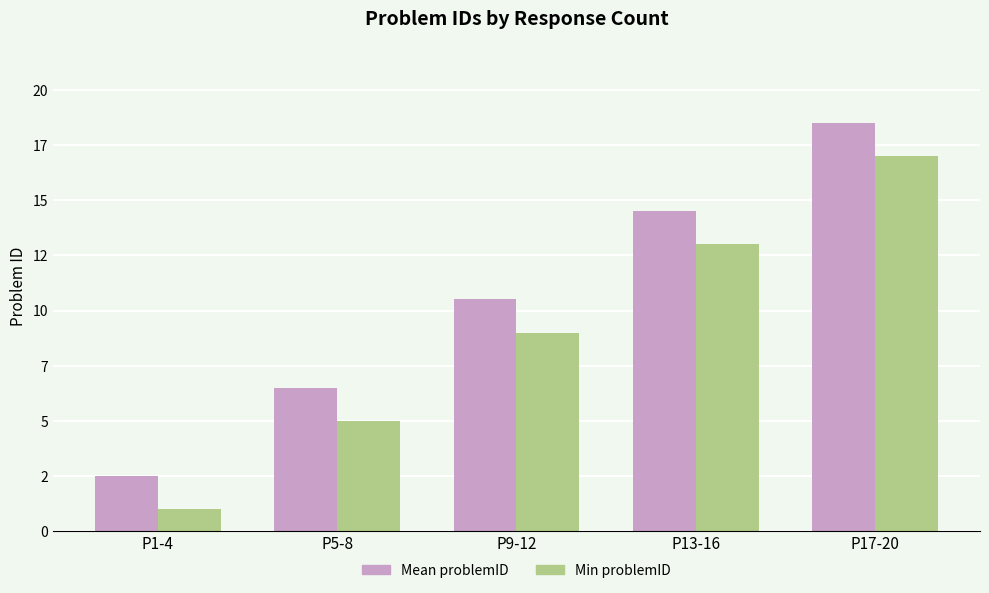

Which series has the largest total across all categories?

Mean problemID